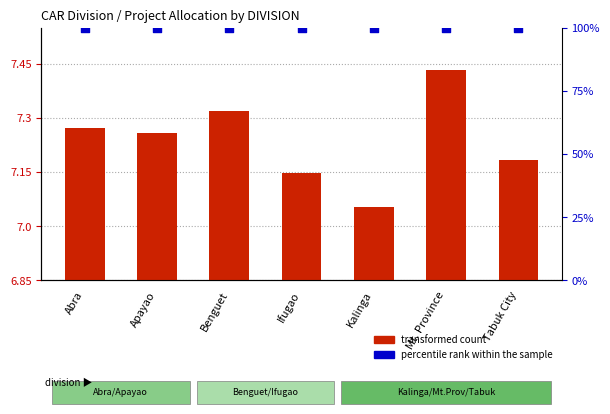

Which series has the widest spread of Y values?

transformed count